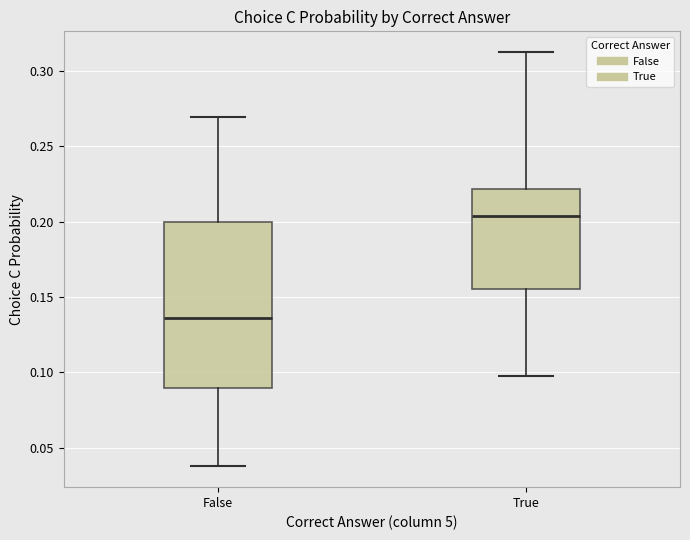

Which box is the tallest, from its lower edge to its upper edge?

False